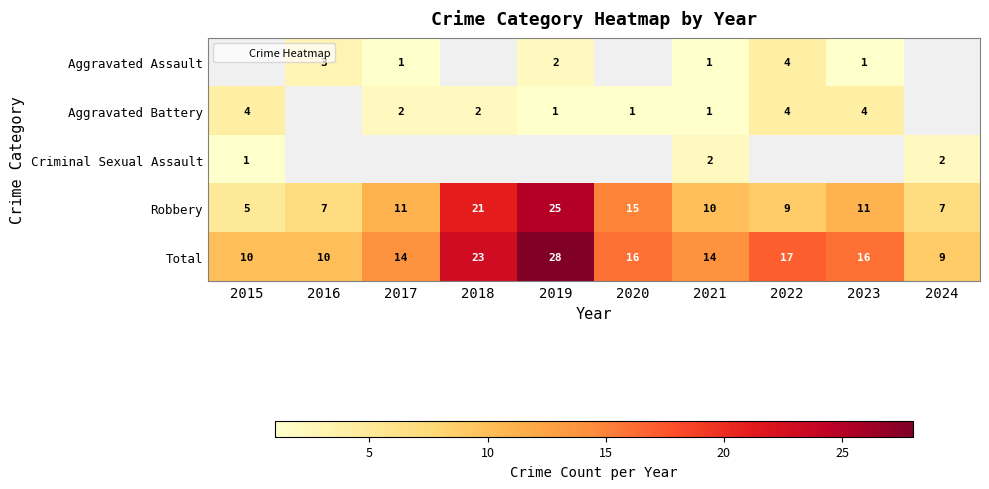

At which category does the chart reach its minimum across all series?

2017